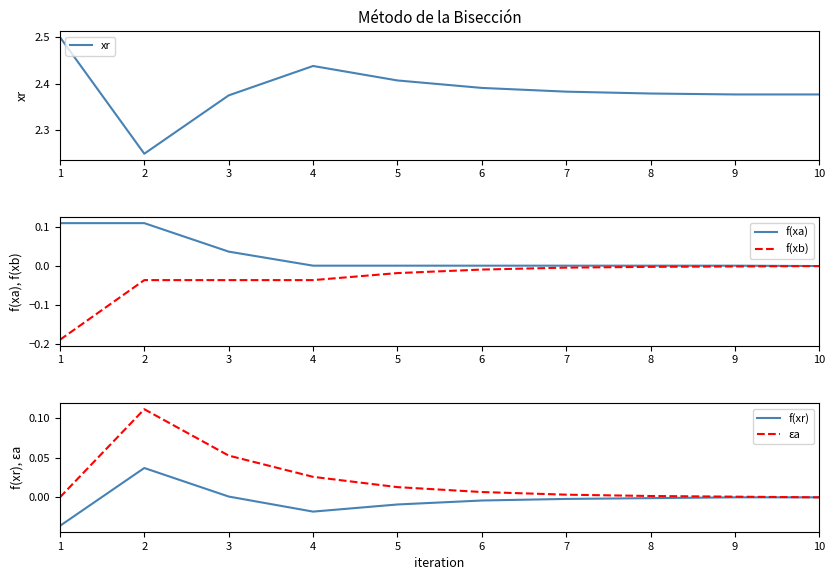

What is the minimum value shown in the chart?

-0.2